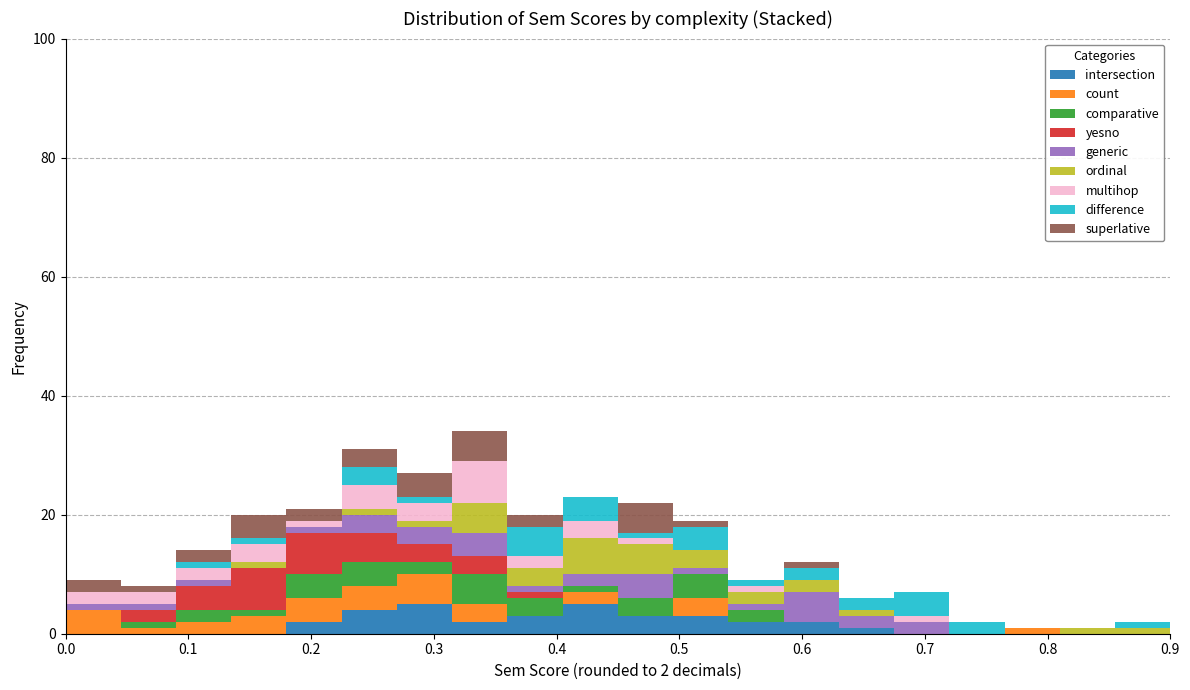

Which range on the x-axis has the tallest stacked bar (by total height)?

0.315 to 0.360